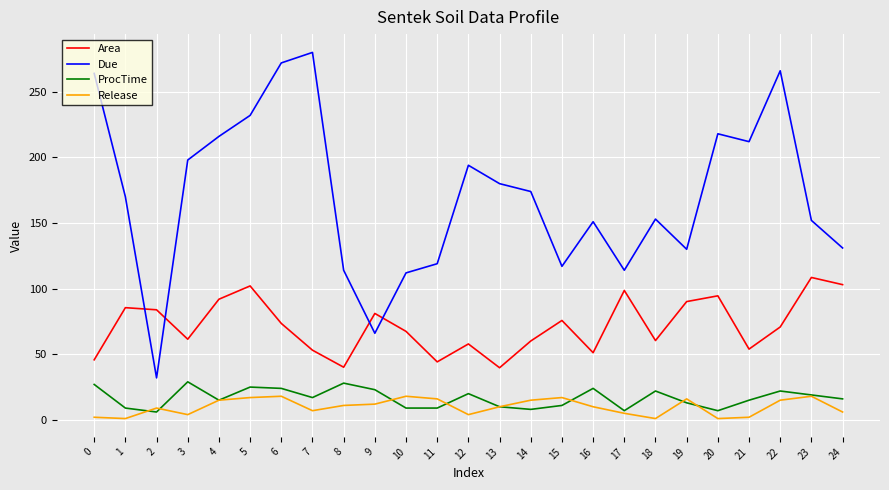

Read the Release value at 7.

7.0